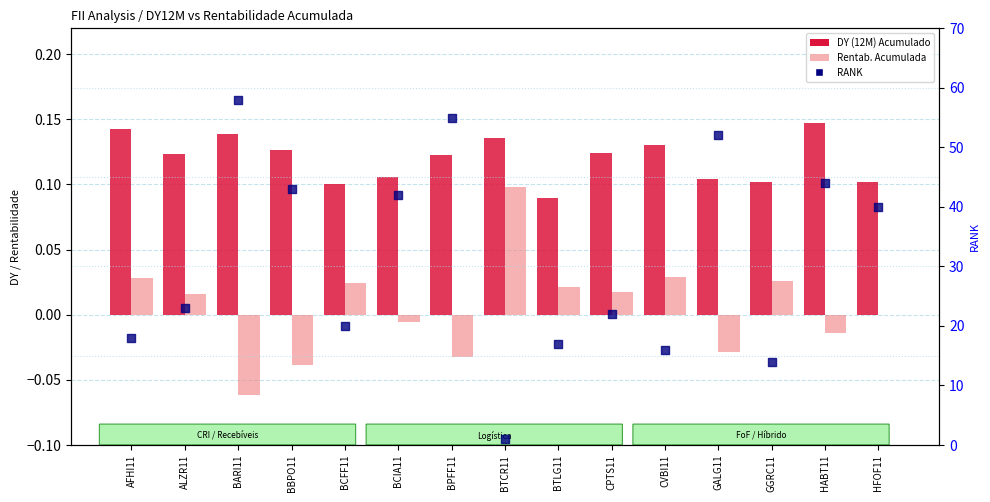

Which series reaches the minimum Y coordinate?

Rentab. Acumulada